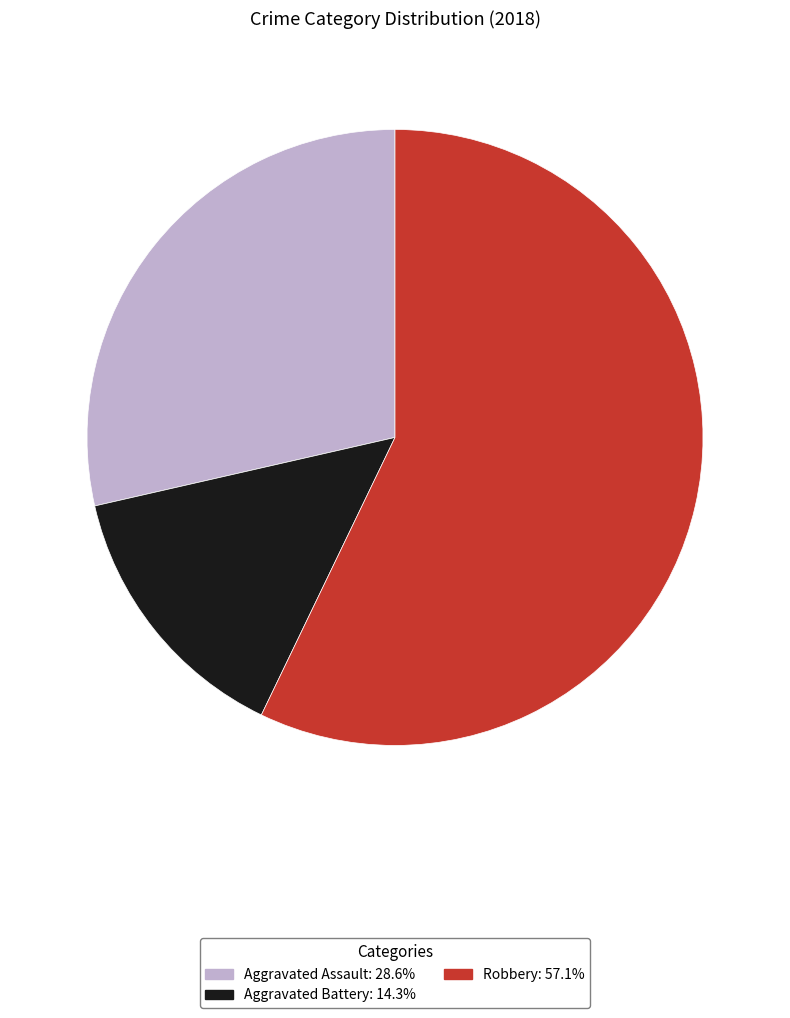

True or false: Aggravated Battery accounts for 14% of the total.

True